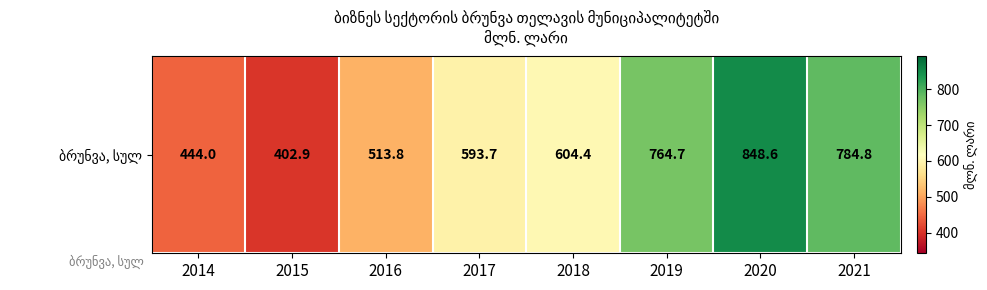

Which has a higher value, 2019 or 2018?

2019